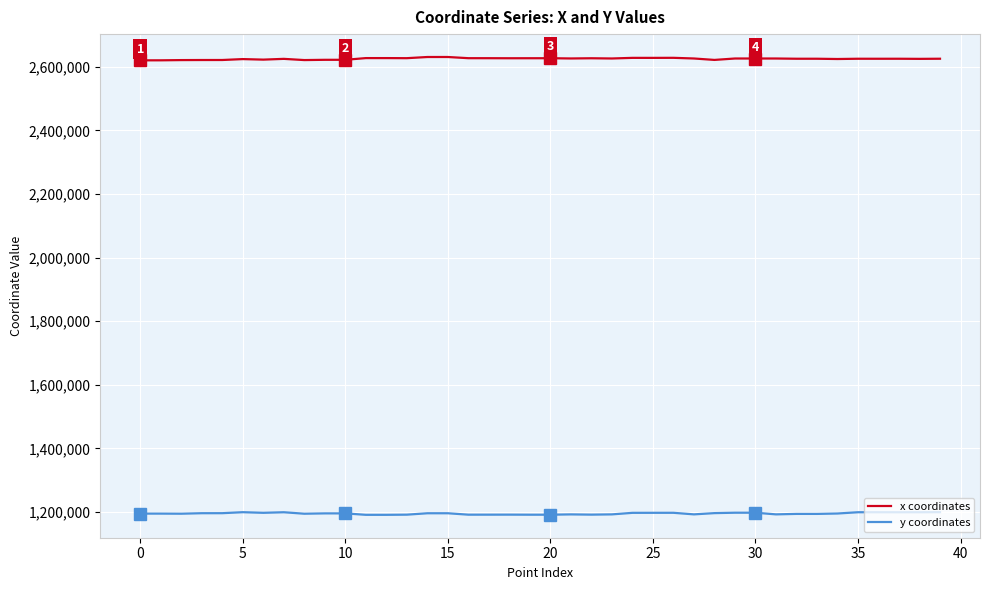

Does the chart have visible grid lines?

Yes